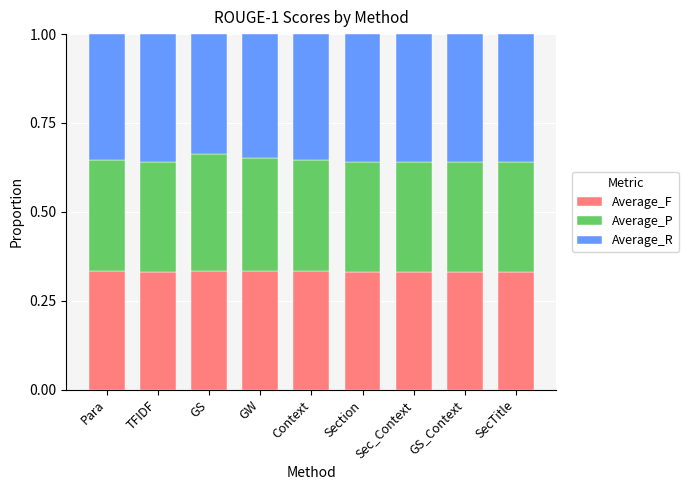

Count the Average_F values in the range 0 to 1.

9